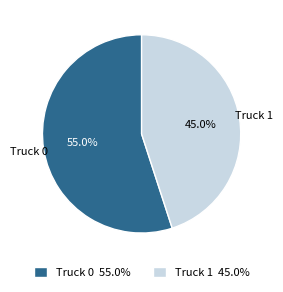

Which has a higher value, Truck 1 or Truck 0?

Truck 0